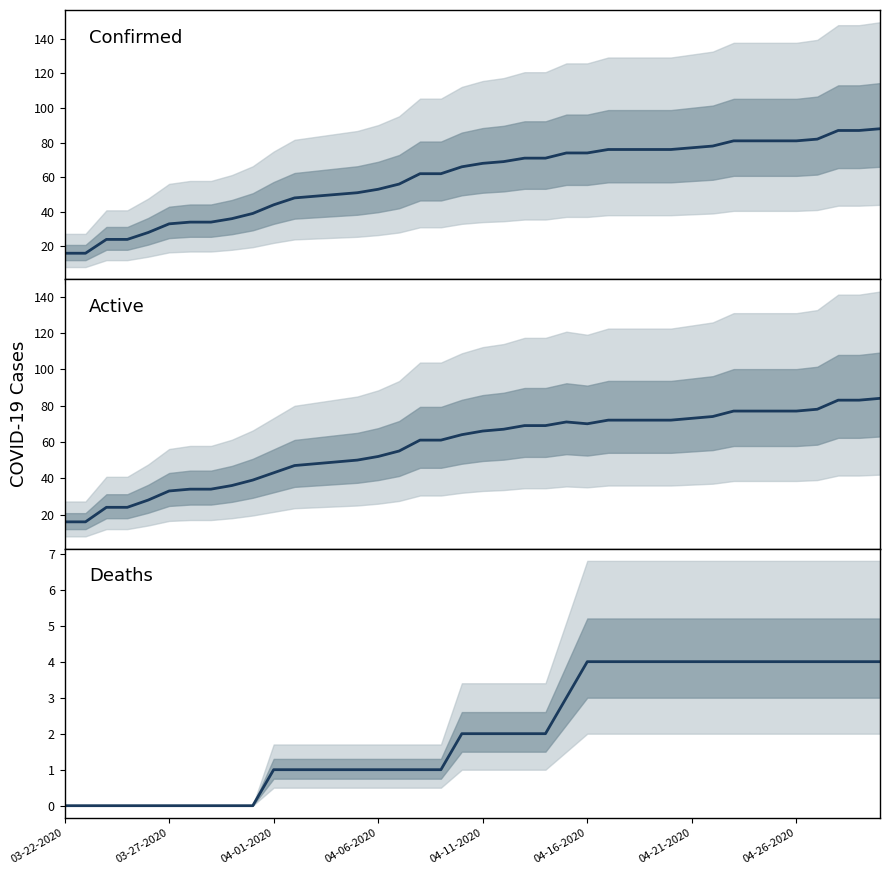

What is the difference between the highest and lowest values at 13?

49